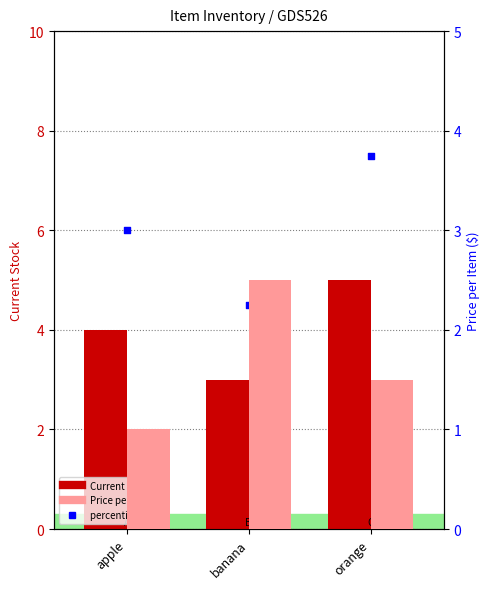

Which series has the widest spread of Y values?

percentile rank